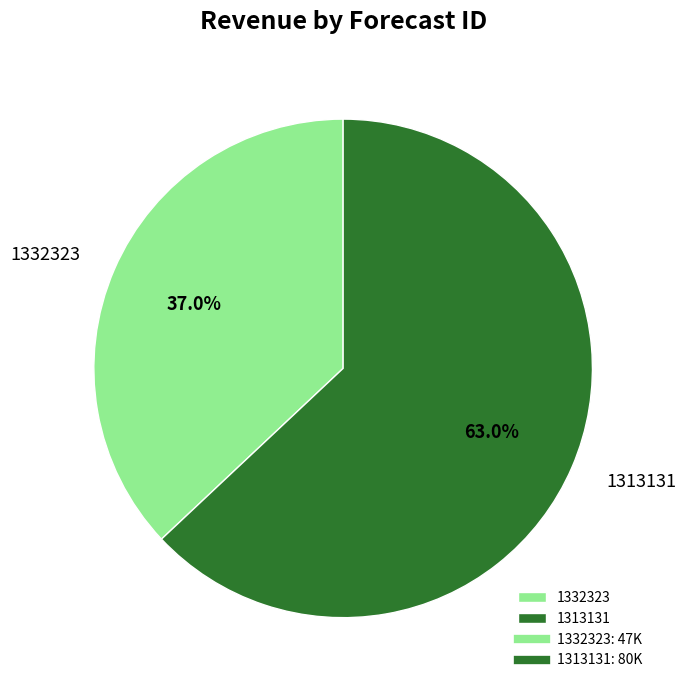

To the nearest percent, what percentage of the pie is 1313131?

63%